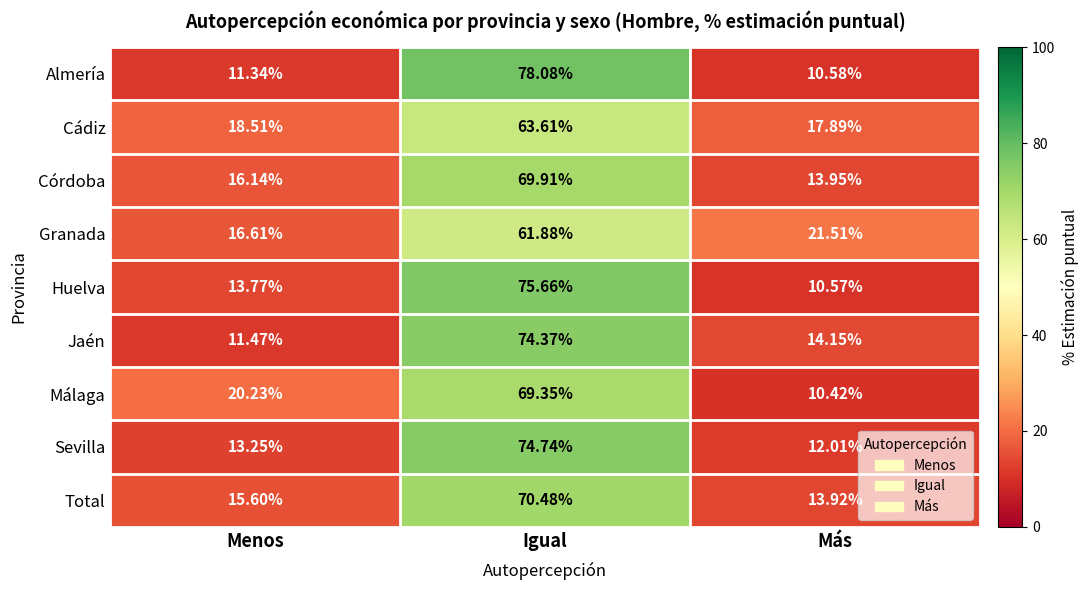

At which label is Total closest to 42?

Menos